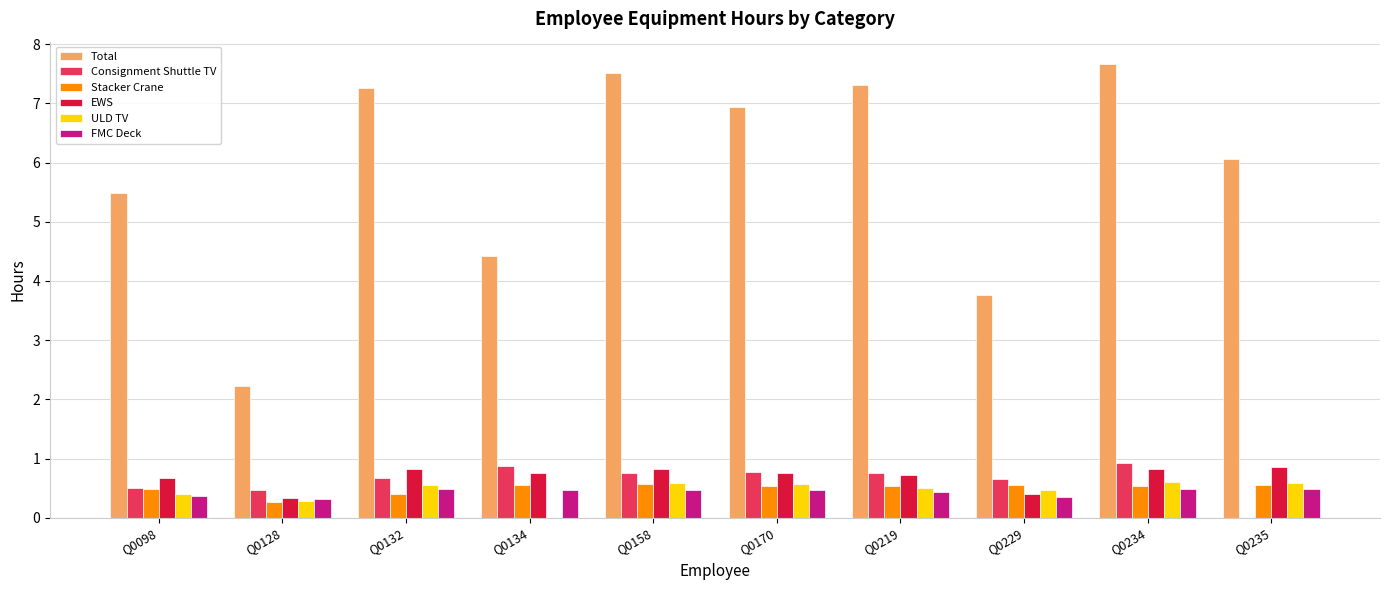

What is the highest value of the FMC Deck series?

0.5